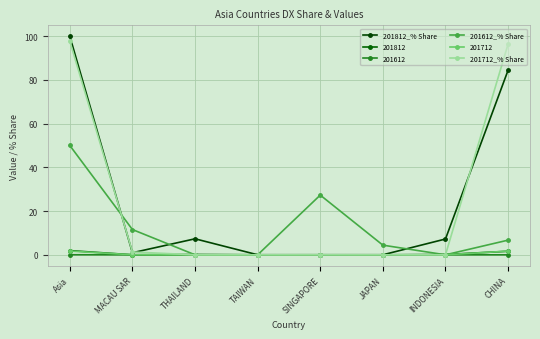

Which label corresponds to the largest value in the chart?

Asia